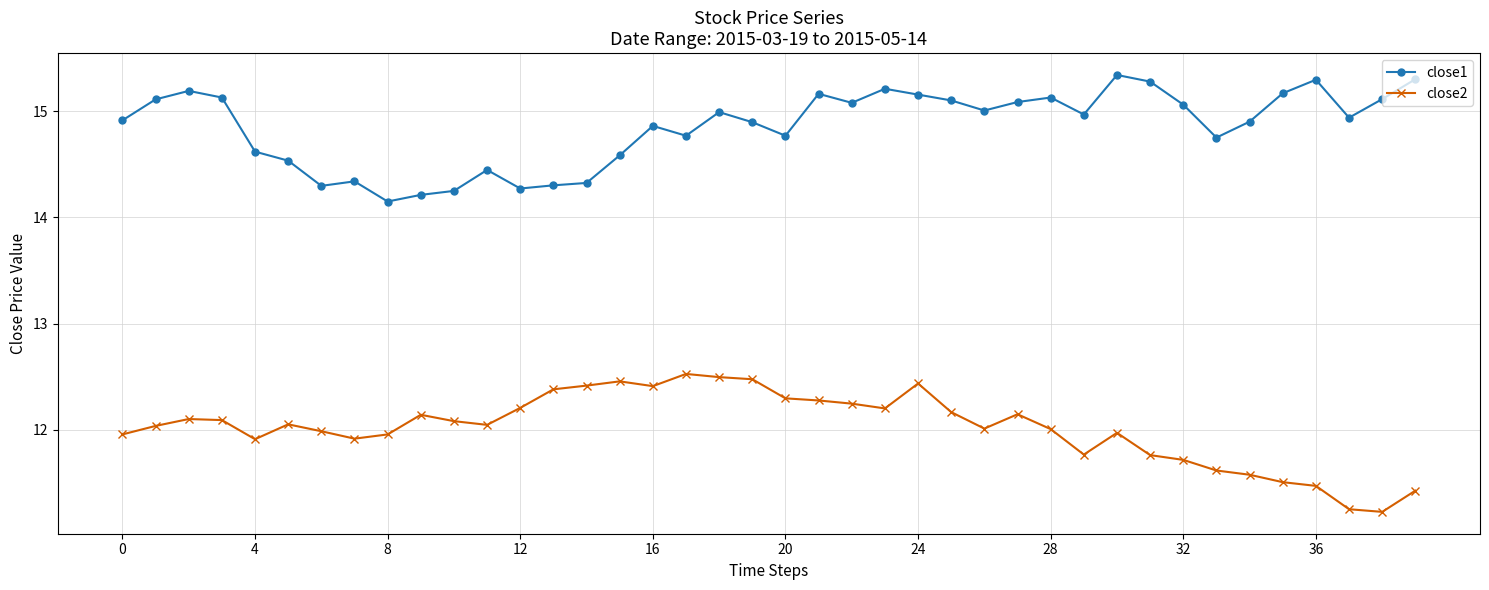

Rank the series by their maximum value, from highest to lowest.

close1, close2